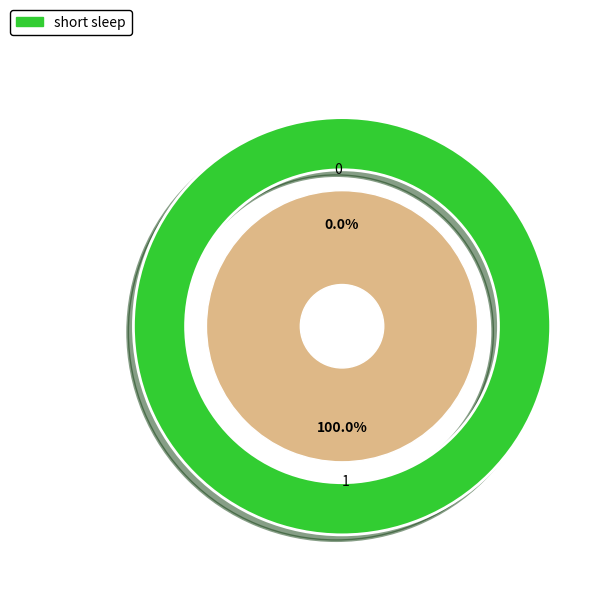

To the nearest percent, what is the difference between the largest and smallest slice percentages?

100%